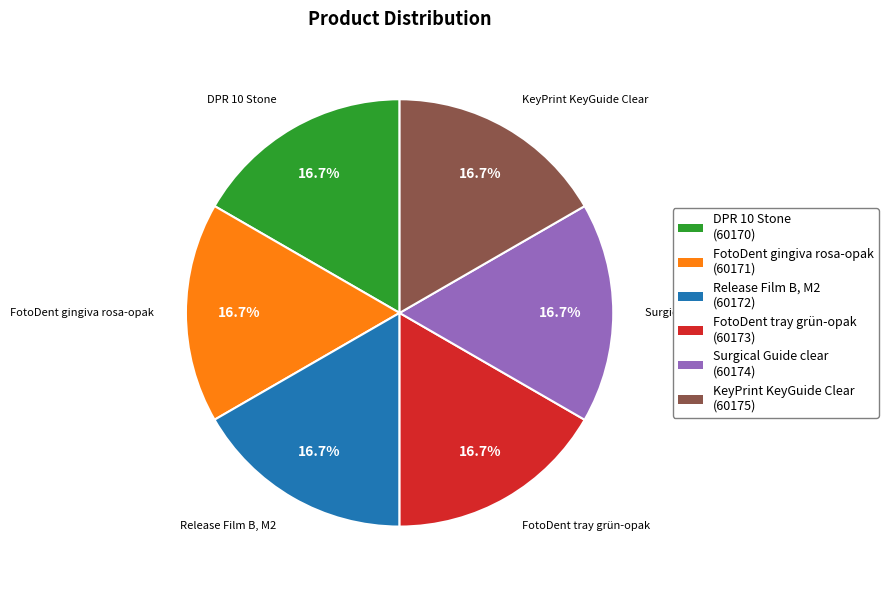

The DPR 10 Stone slice represents 30% of the pie. True or false?

False